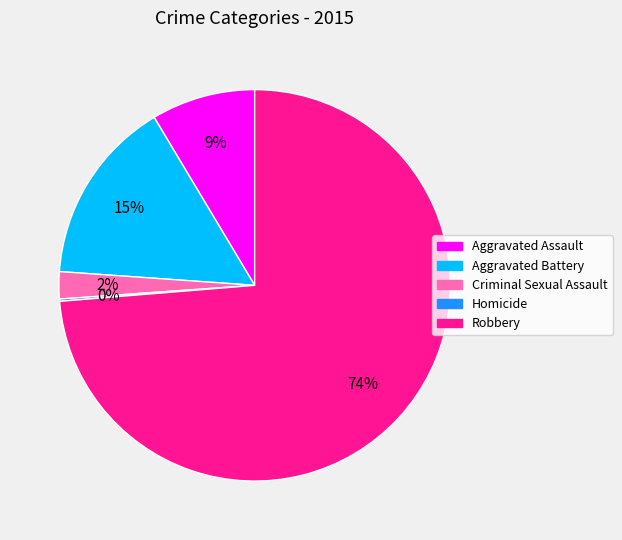

To the nearest percent, what is the difference between the largest and smallest slice percentages?

74%